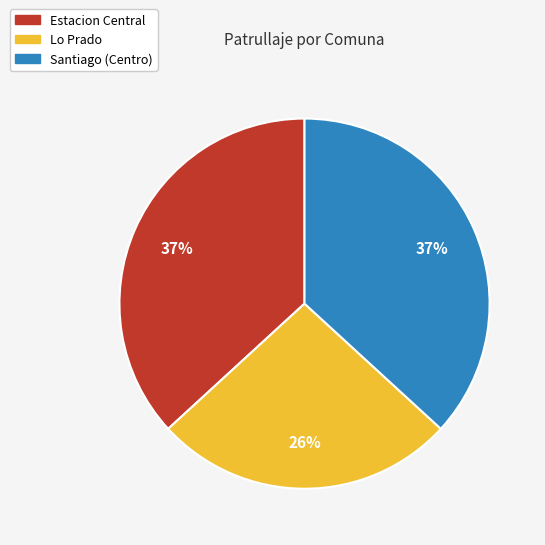

The Estacion Central slice represents 31% of the pie. True or false?

False